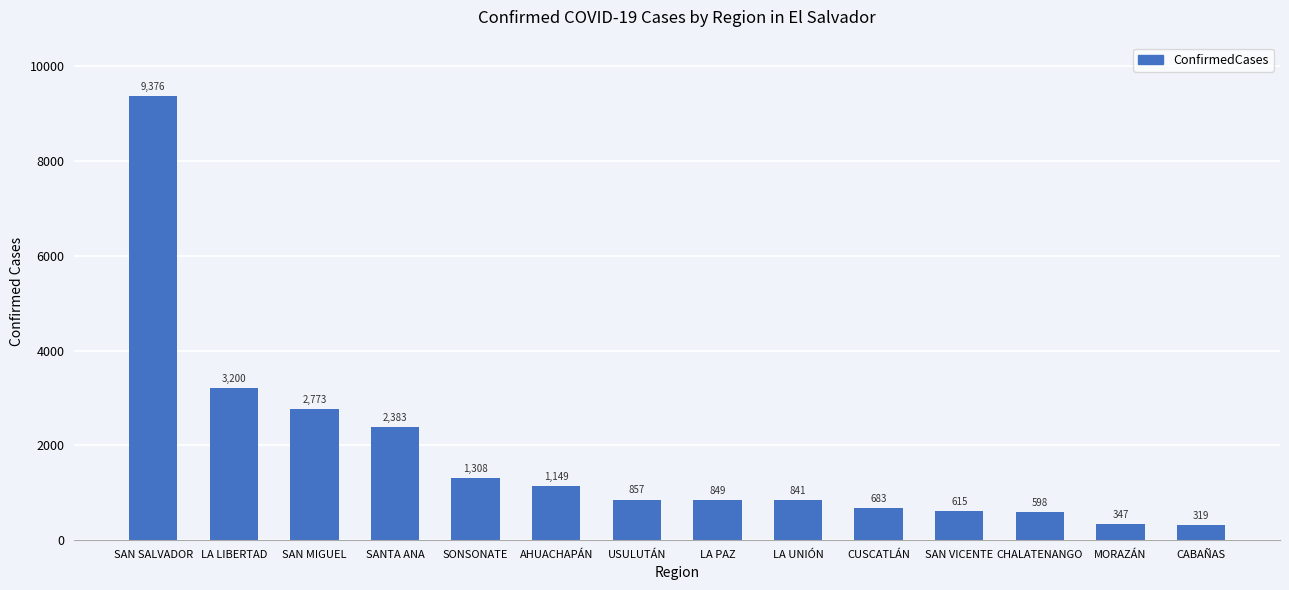

Is it true that the value at CHALATENANGO is 598?

True